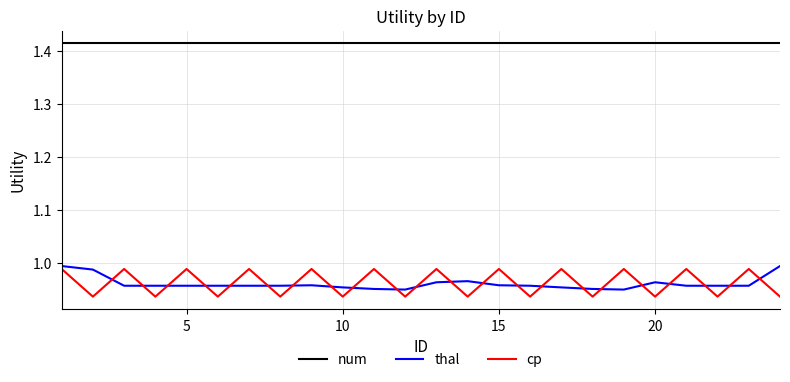

What is the difference between the maximum and minimum values in the cp series?

0.1